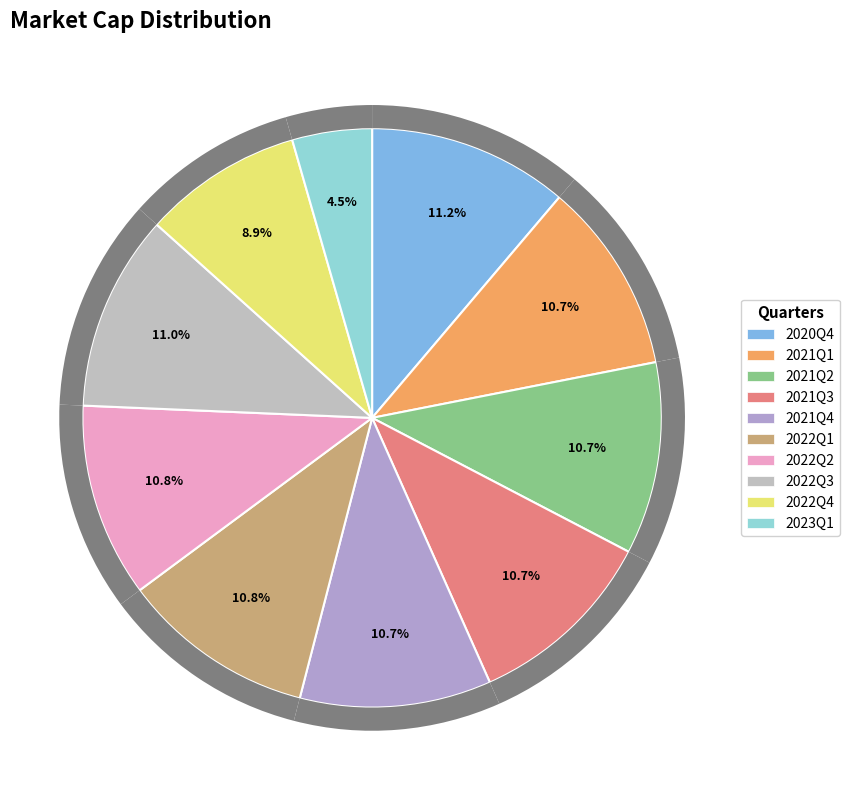

How many slices are in this pie chart?

10